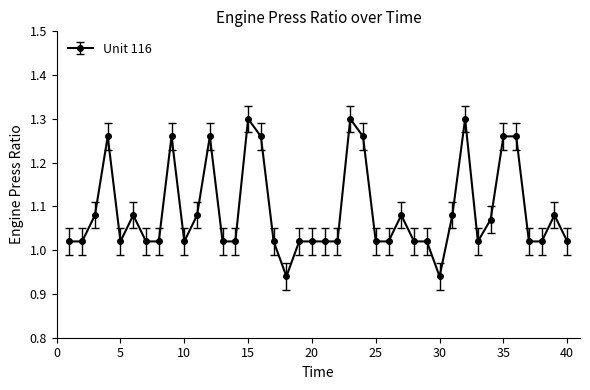

What is the difference between the second highest and second lowest values?

0.4